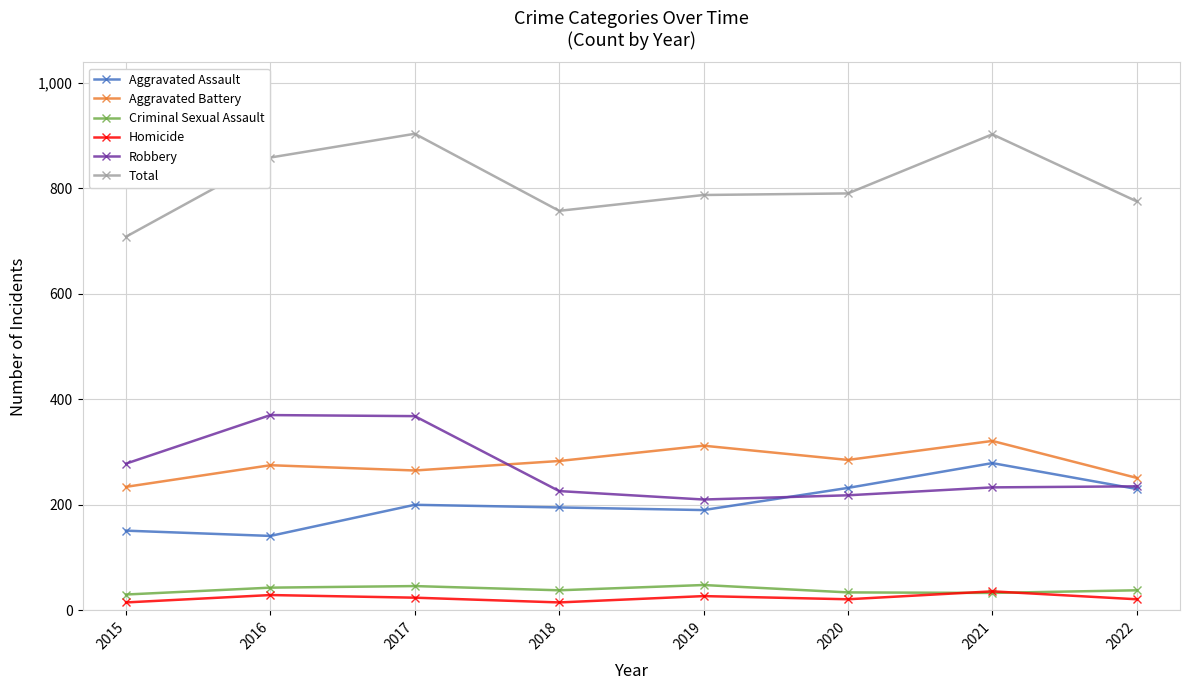

What is the value of the Robbery point at the 6th from the left?

218